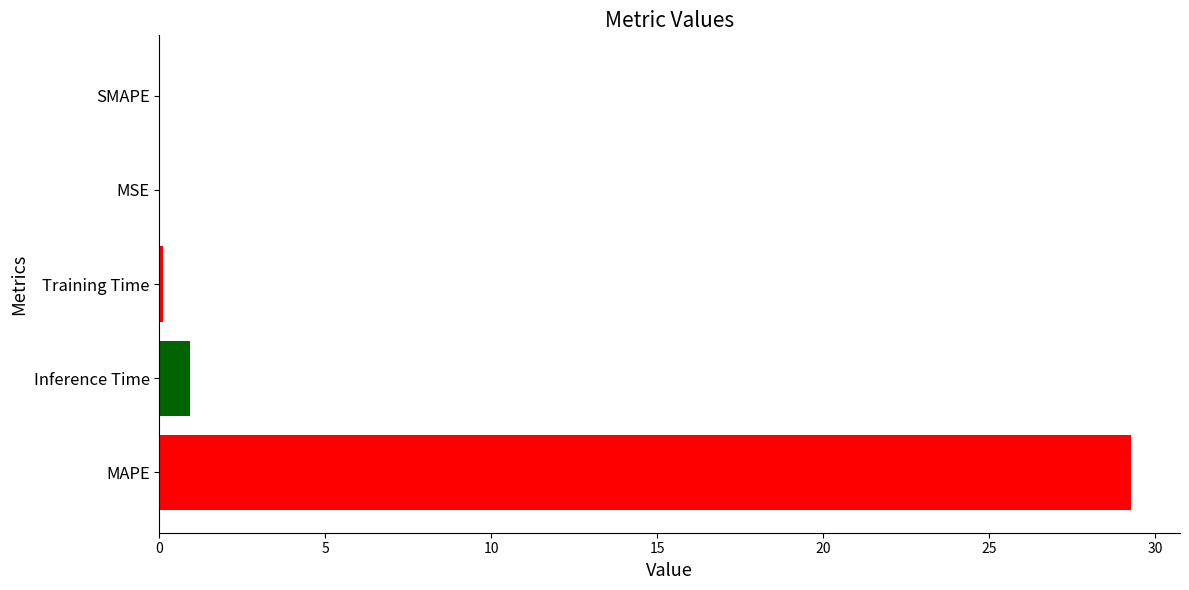

What is the maximum value shown in the chart?

29.3